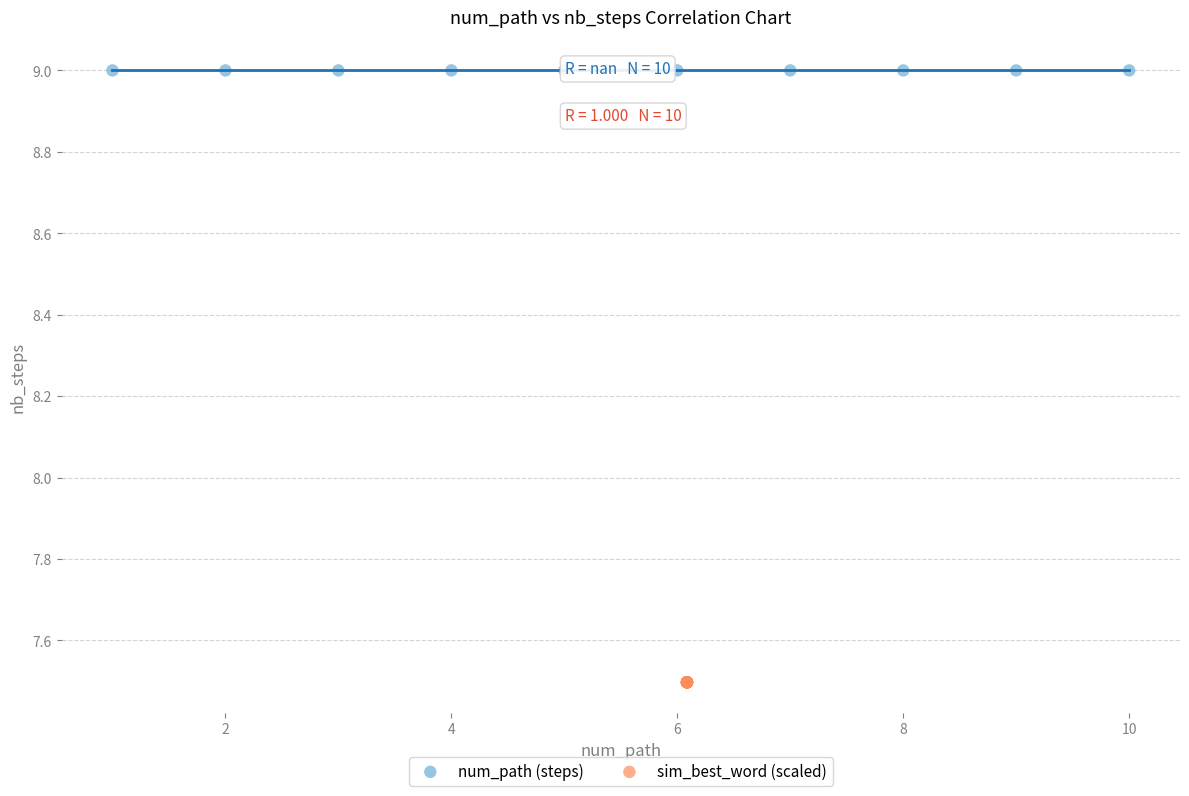

Which series reaches the maximum Y coordinate?

num_path (steps)